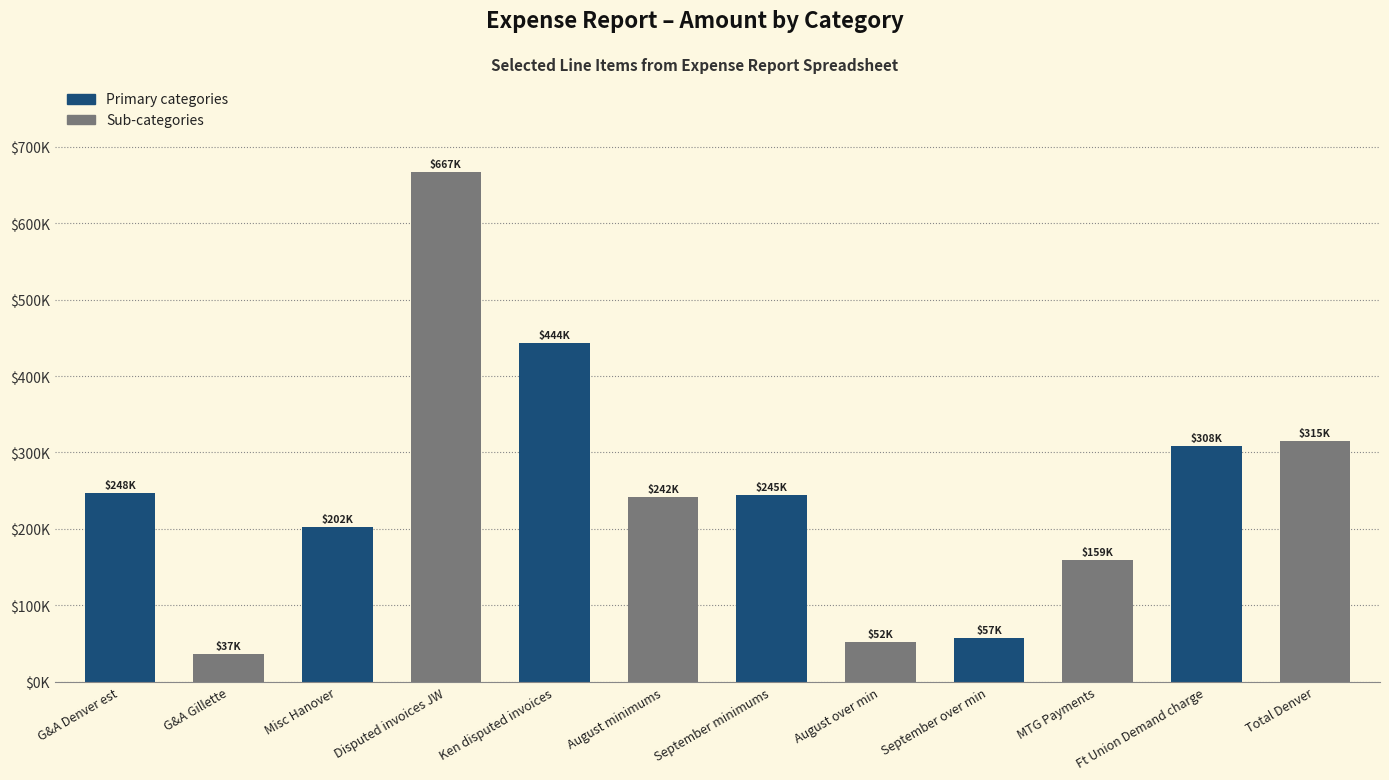

What is the approximate value at August over min?

51810.0